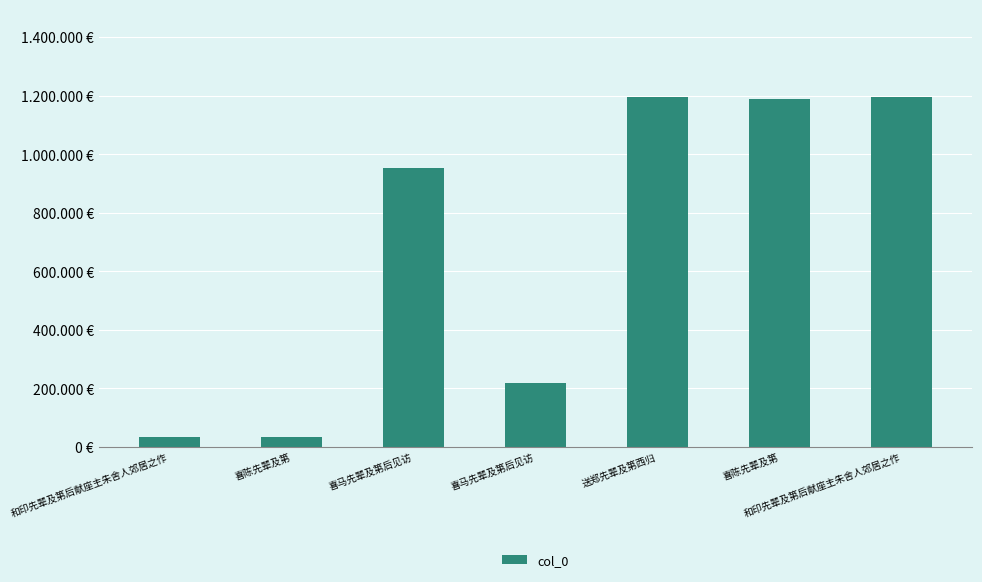

Are the bars horizontal?

No